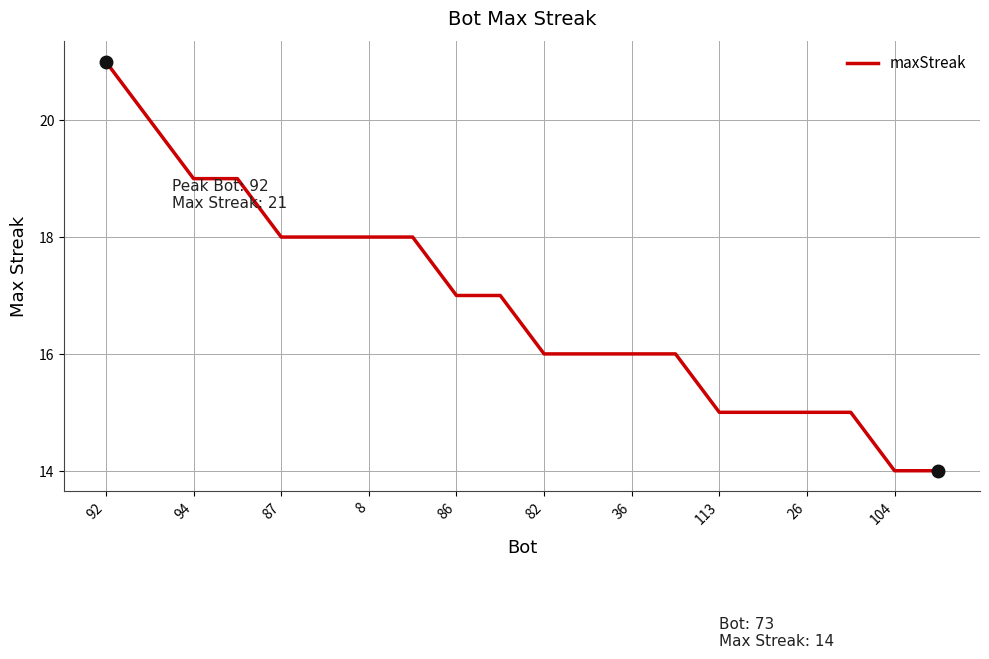

What is the maximum value shown in the chart?

21